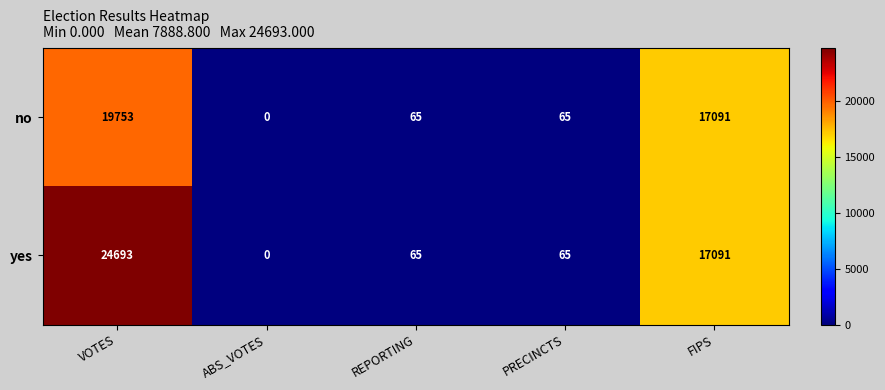

Which category has the lowest value in the no series?

ABS_VOTES